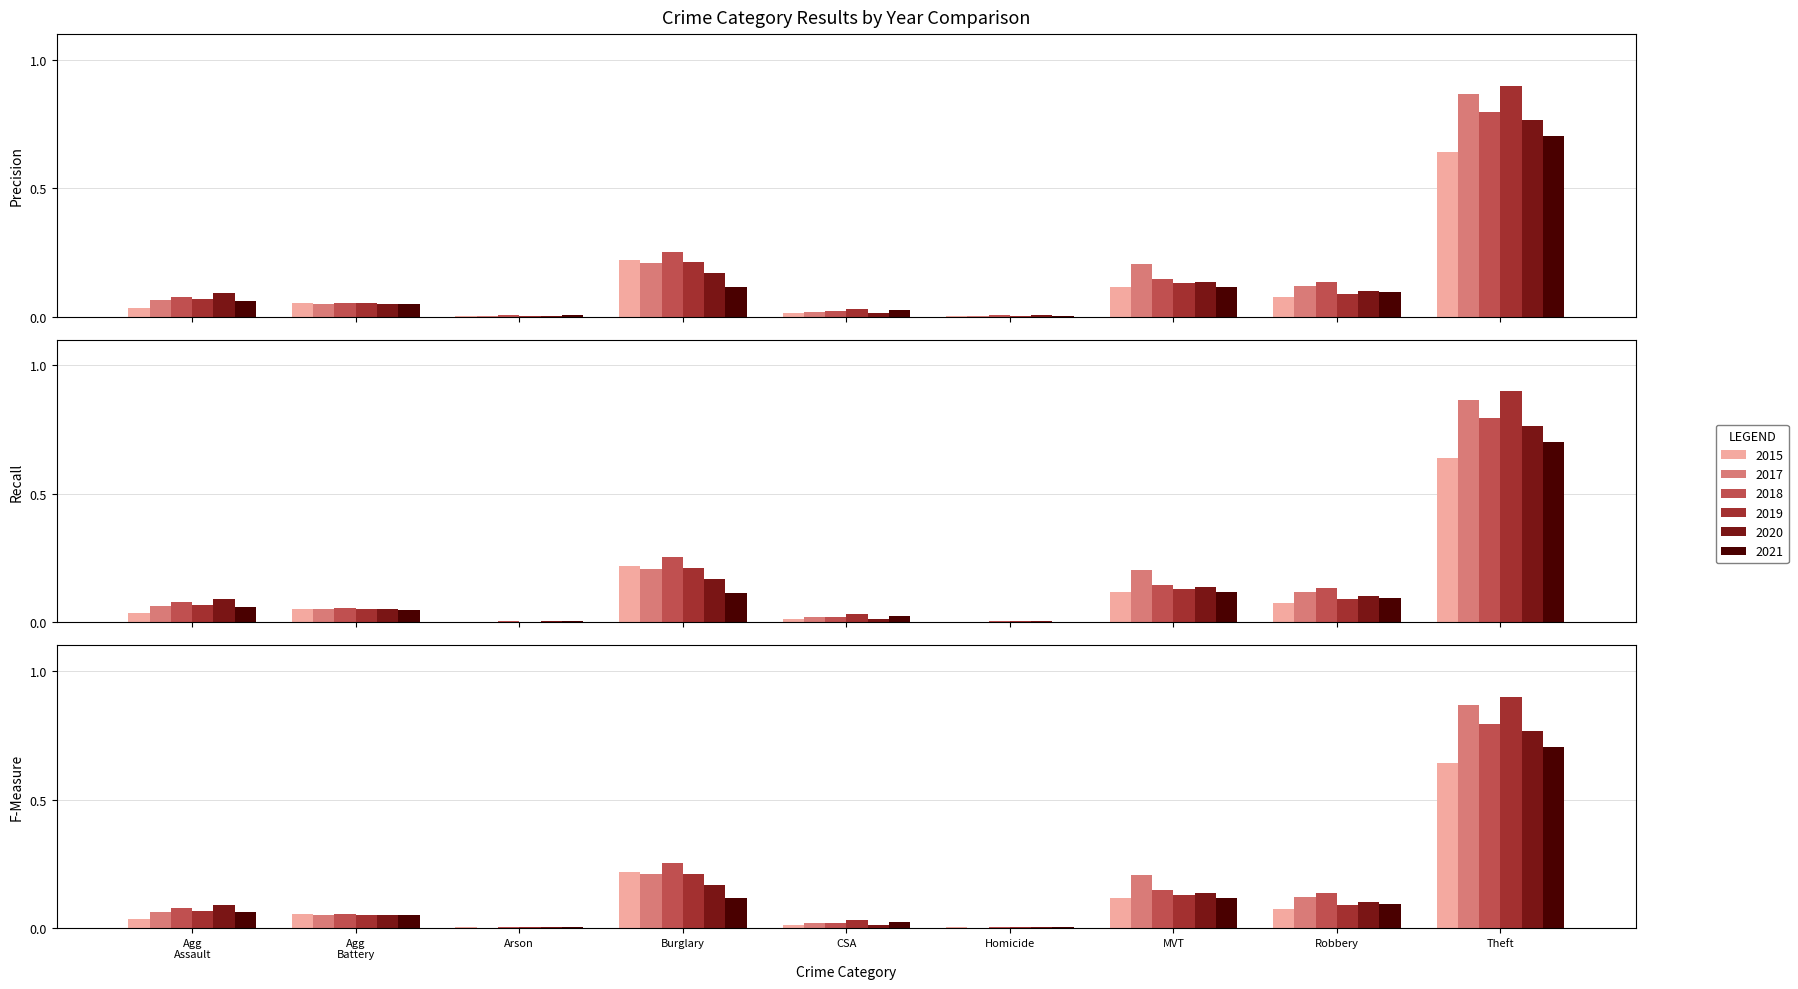

How many groups of bars are there?

9